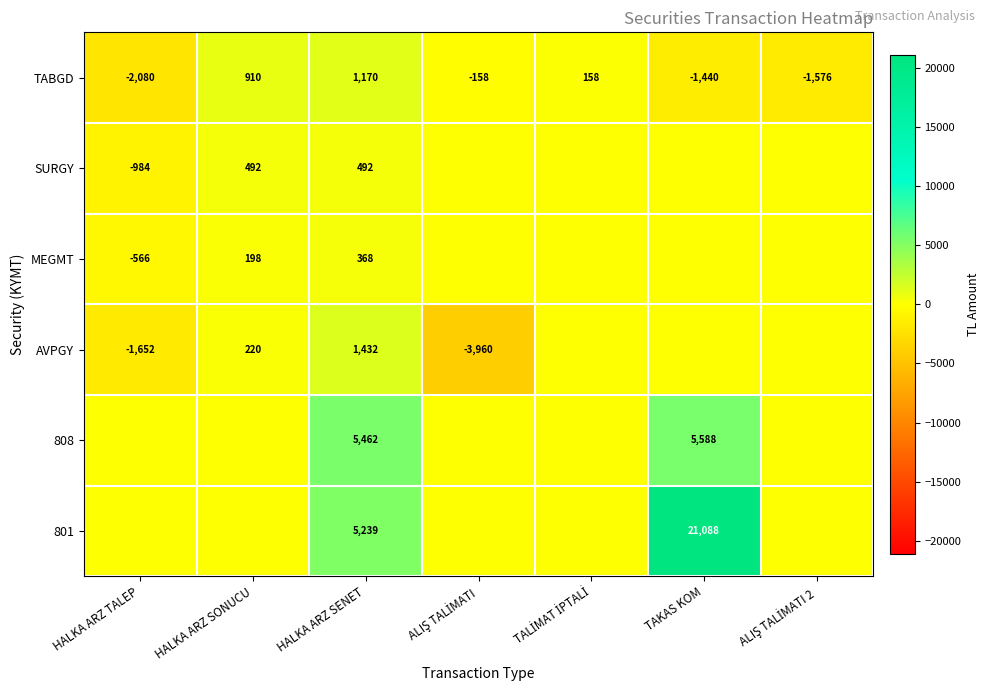

At which label does TABGD reach its peak?

HALKA ARZ SENET